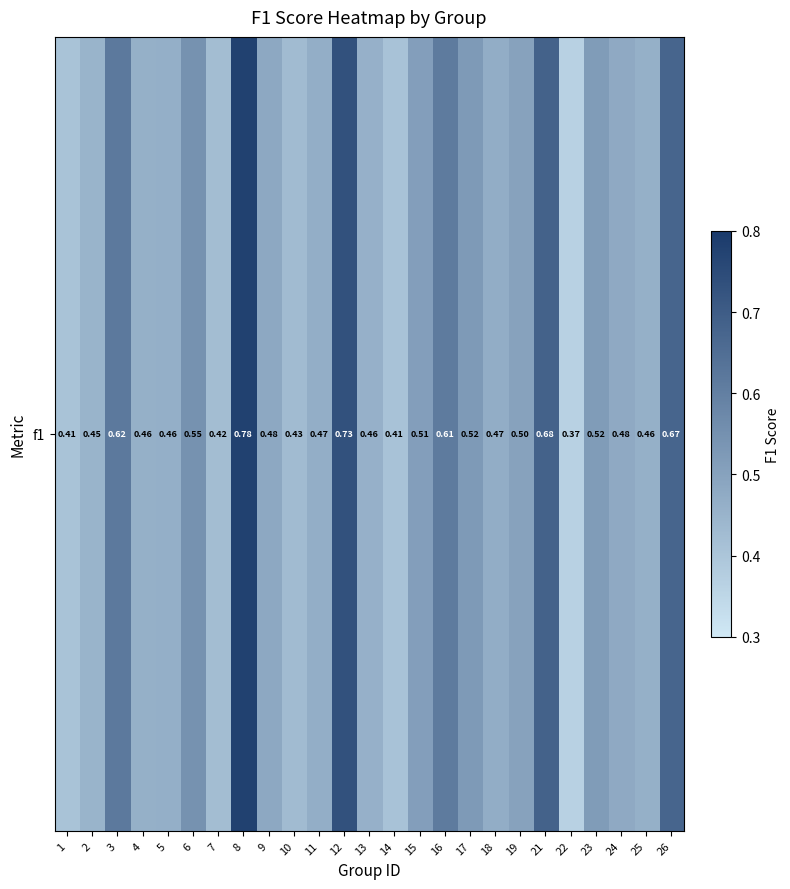

List the labels in order of value, smallest first.

22, 1, 14, 7, 10, 2, 13, 25, 4, 5, 11, 18, 24, 9, 19, 15, 23, 17, 6, 16, 3, 26, 21, 12, 8